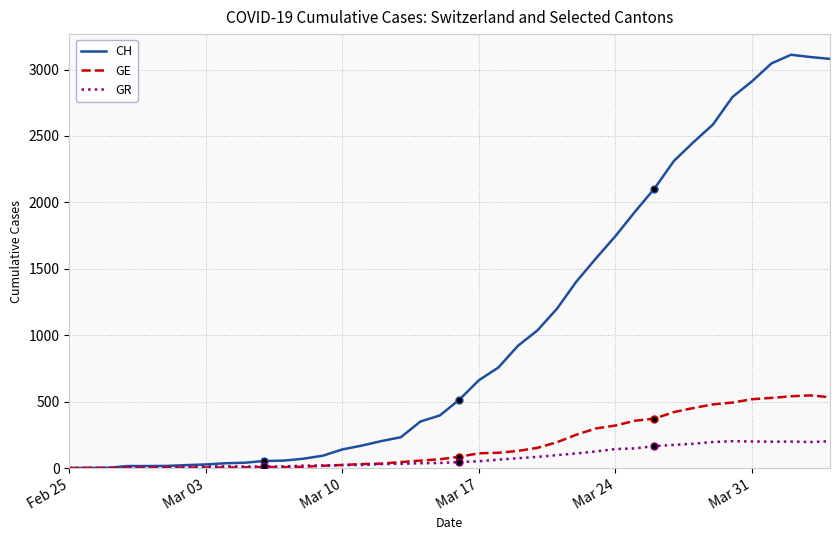

True or false: GR has more than 0 interior local peaks.

True